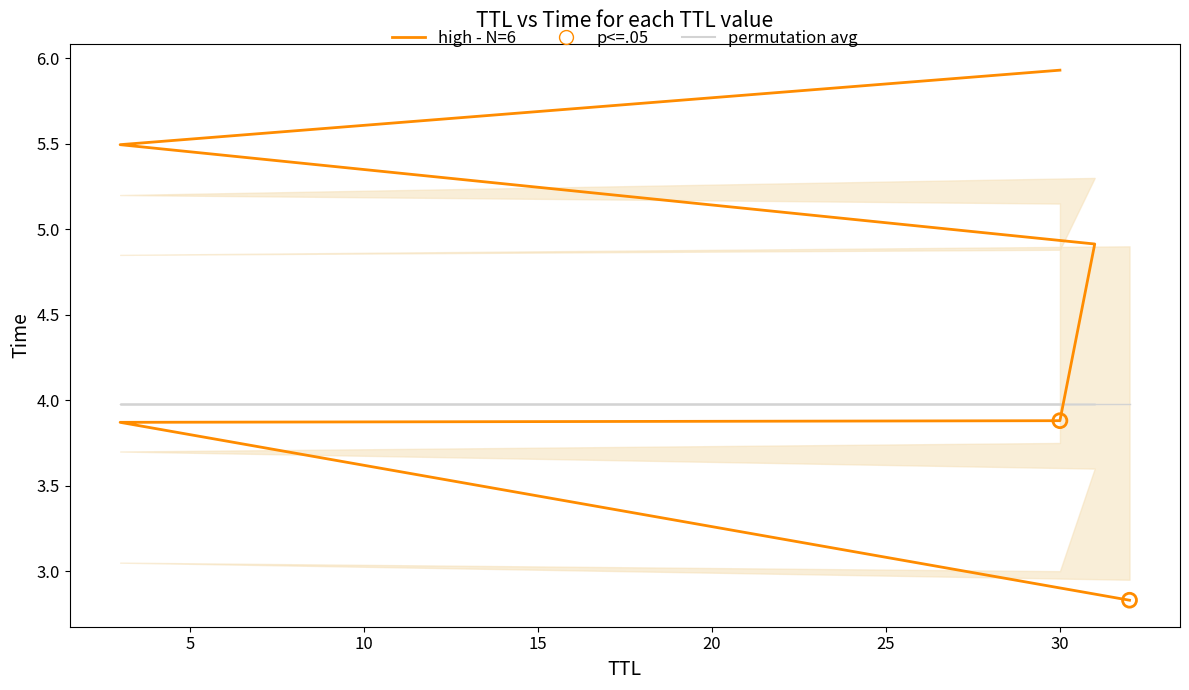

Approximately how many times larger is the value at 30 compared to 32?

2.1